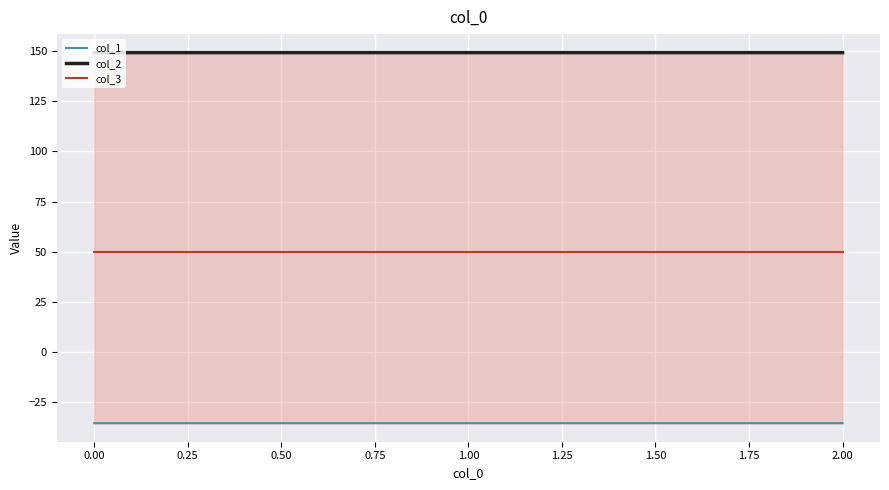

How many distinct data groups are displayed?

3